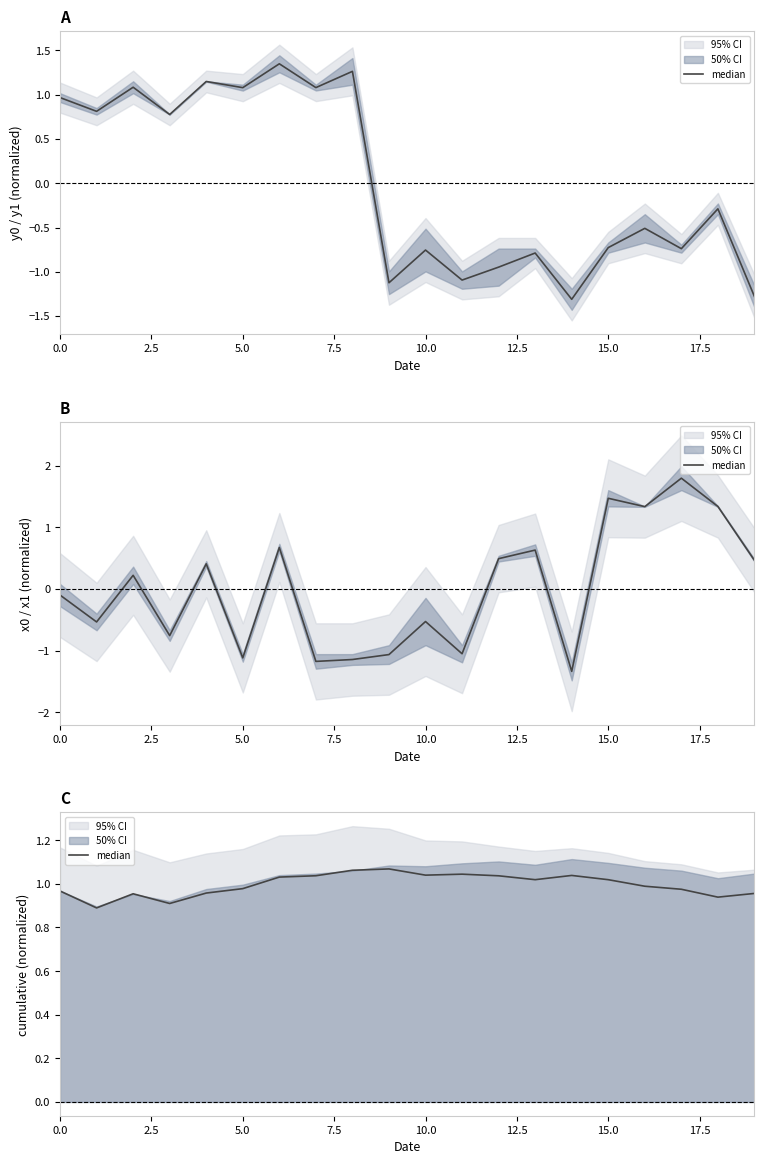

What is the ratio of the value at 17.5 to the value at 12?

1.0